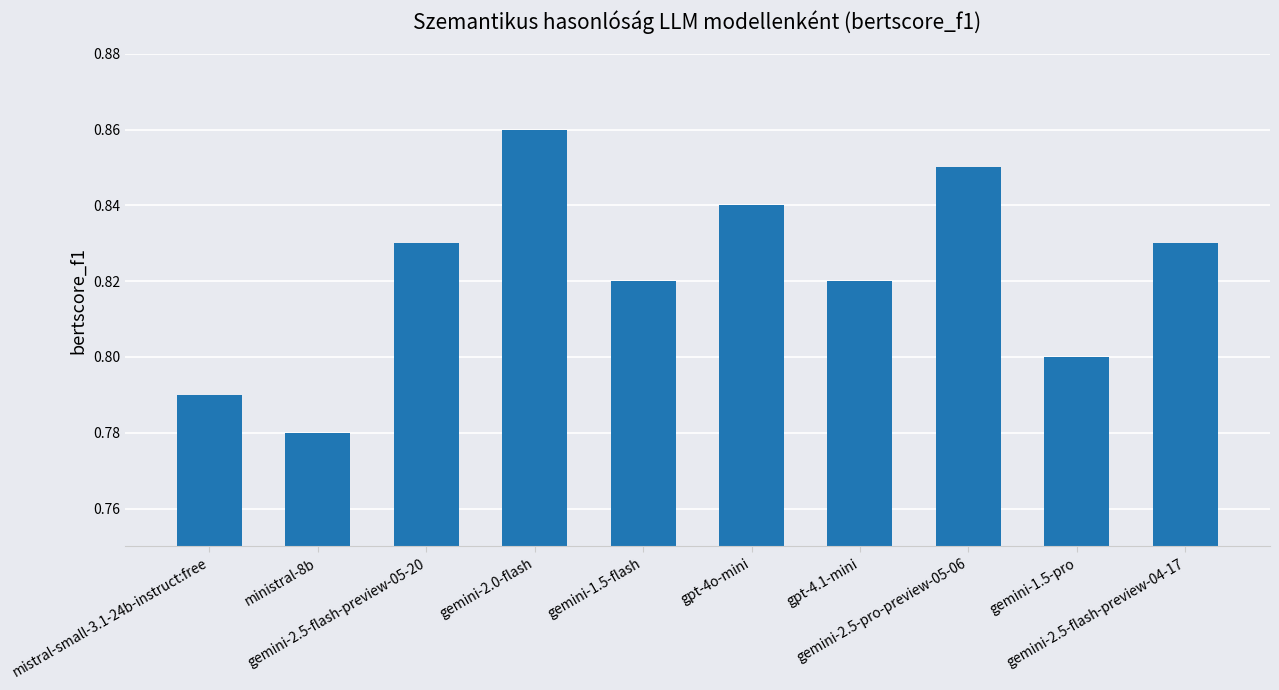

What is the sum of the values at gemini-2.0-flash and gemini-1.5-flash?

1.7